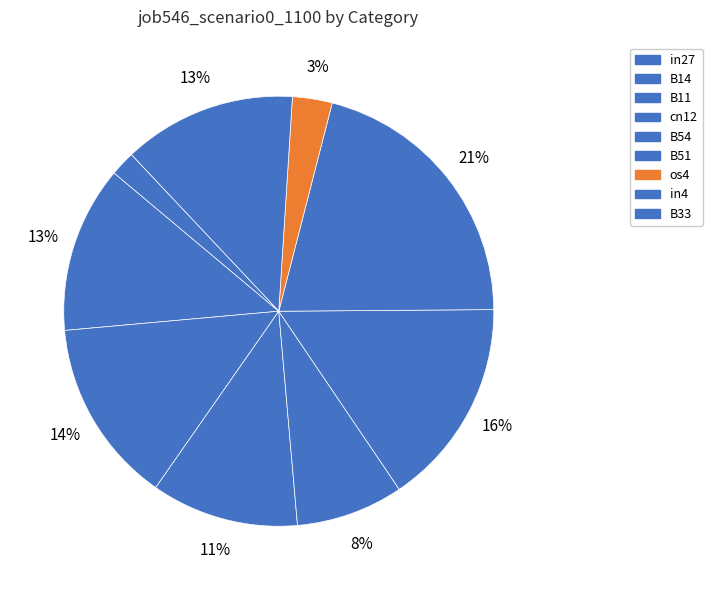

Rank the categories by value from lowest to highest.

B33, os4, cn12, B11, in27, in4, B14, B54, B51